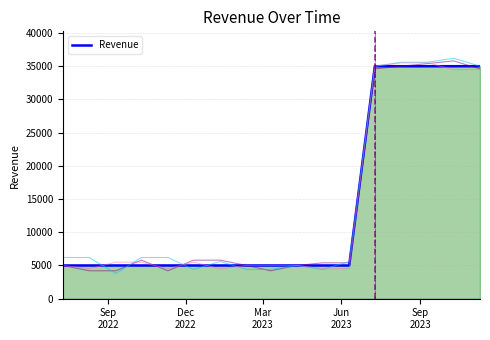

What is the difference between the maximum and minimum values?

30000